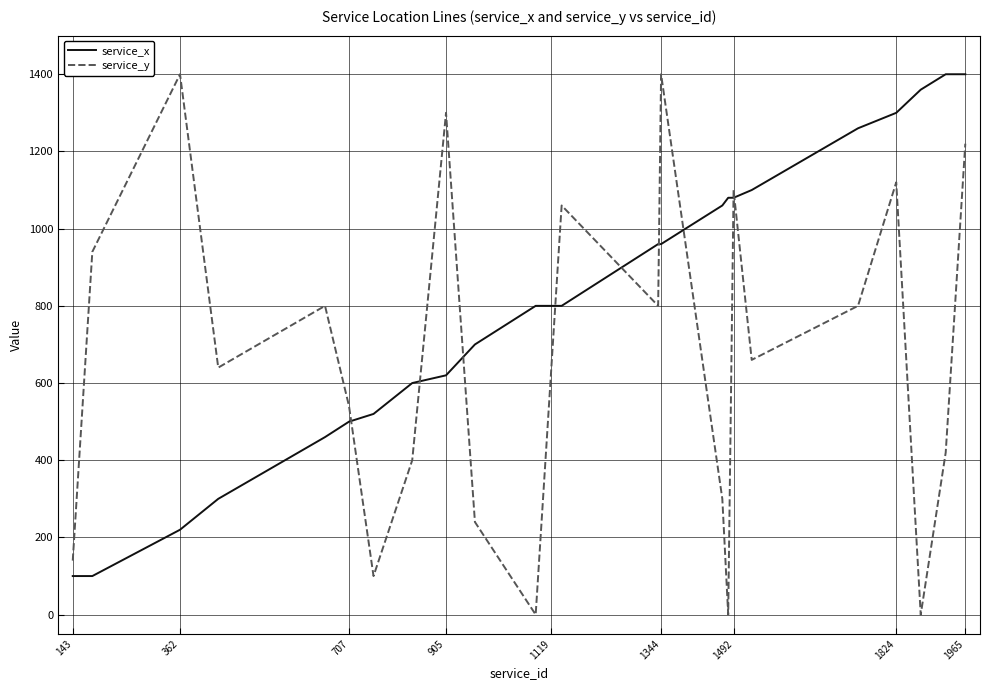

What is the greatest value displayed?

1400